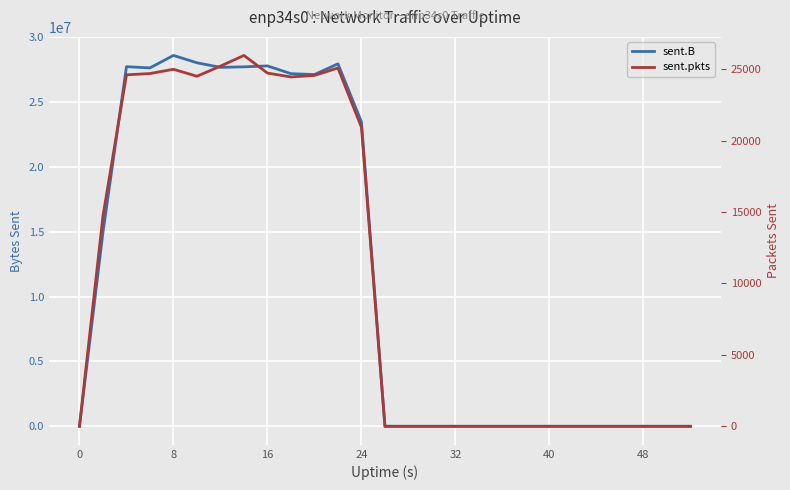

True or false: sent.B has more than 1 interior local peaks.

True